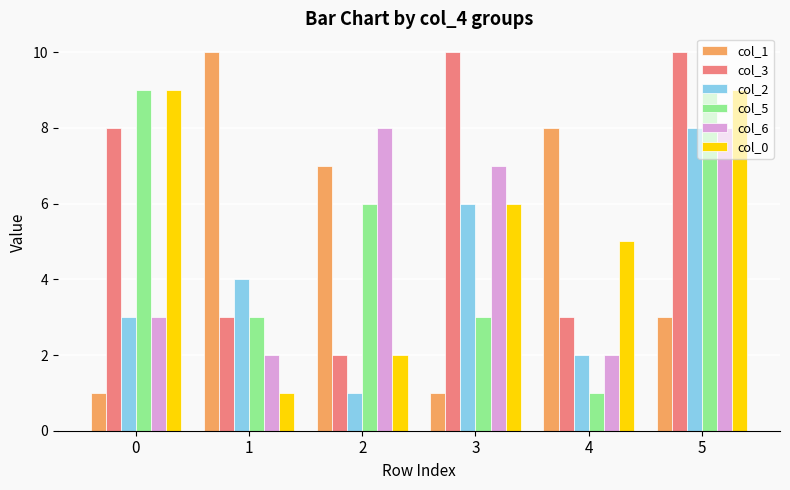

True or false: col_5 has a value of 14 at 0.

False